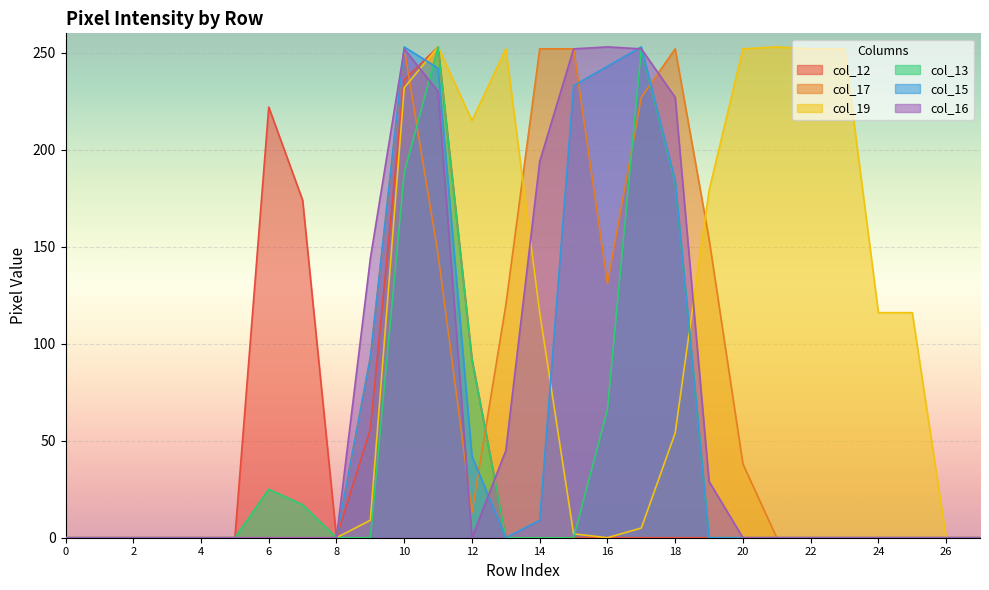

At which category is the sum across all series the highest?

10